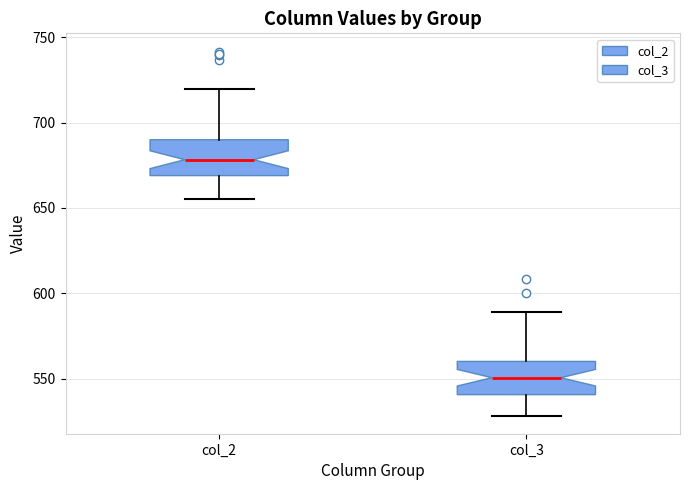

Which box has the highest median line?

col_2